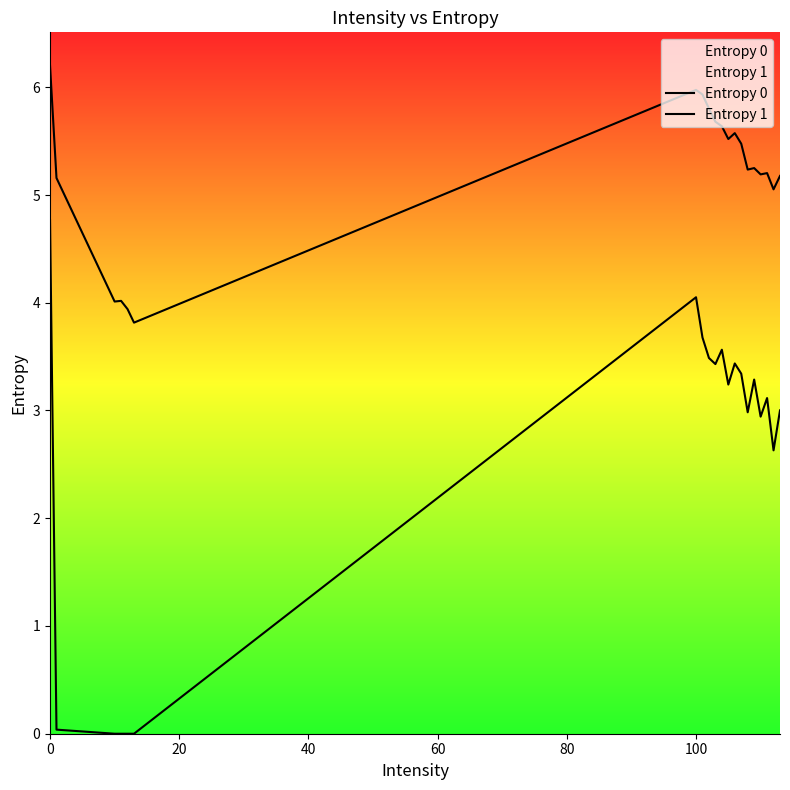

How many lines are shown in the chart?

2